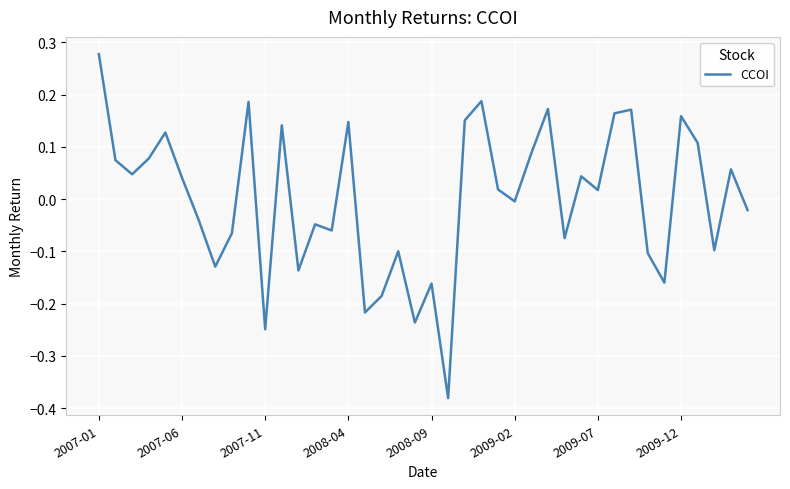

How many lines are shown in the chart?

1